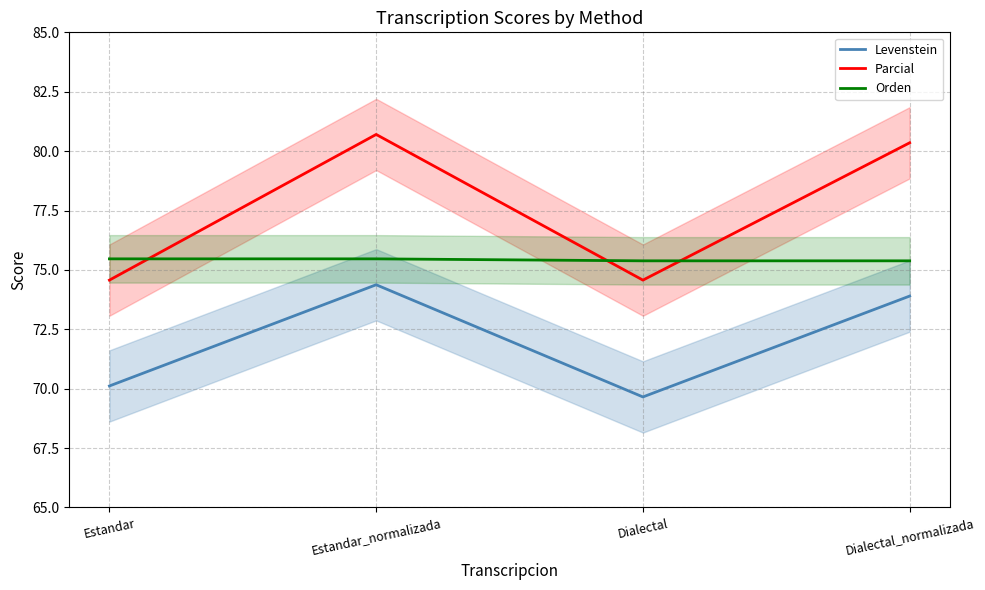

Reading left to right, what are all the values shown in this chart?

Levenstein: Estandar=70.1	Estandar_normalizada=74.4	Dialectal=69.7	Dialectal_normalizada=73.9
Parcial: Estandar=74.6	Estandar_normalizada=80.7	Dialectal=74.6	Dialectal_normalizada=80.4
Orden: Estandar=75.5	Estandar_normalizada=75.5	Dialectal=75.4	Dialectal_normalizada=75.4